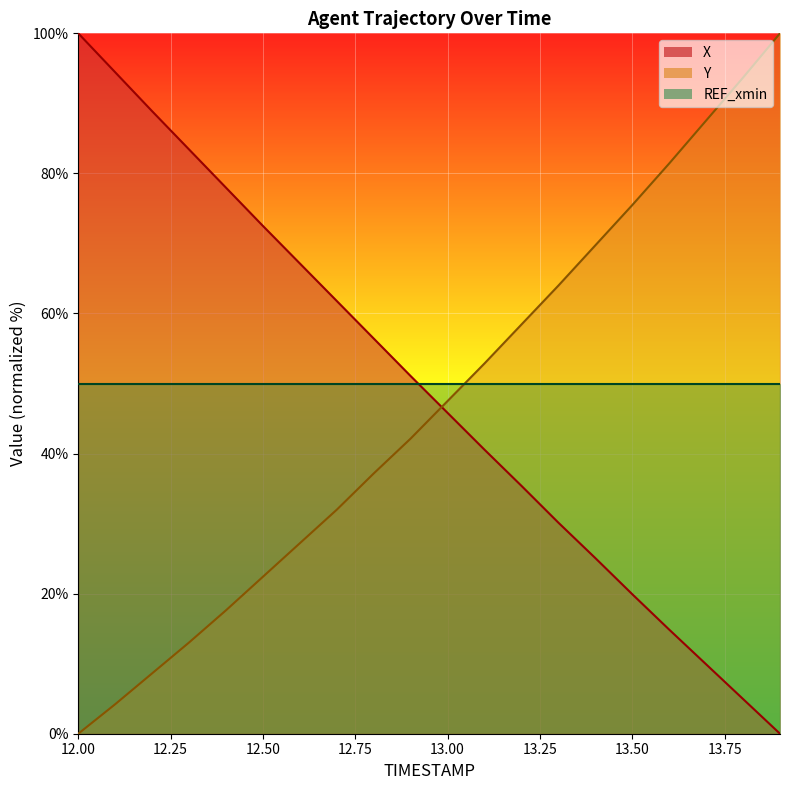

How many intersections are there between X and Y?

1